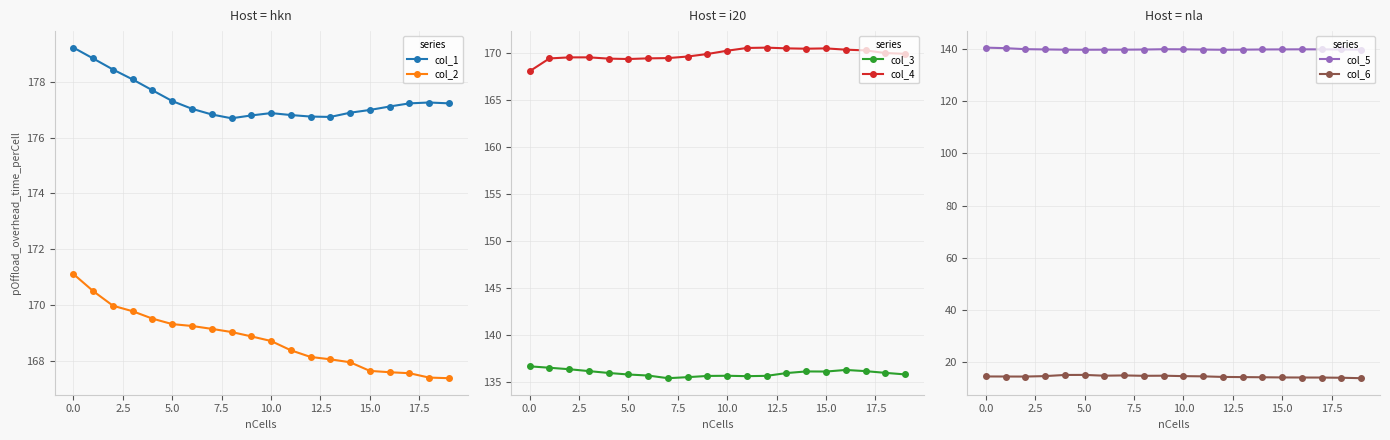

Which series changed the most between 10 and 12?

col_2